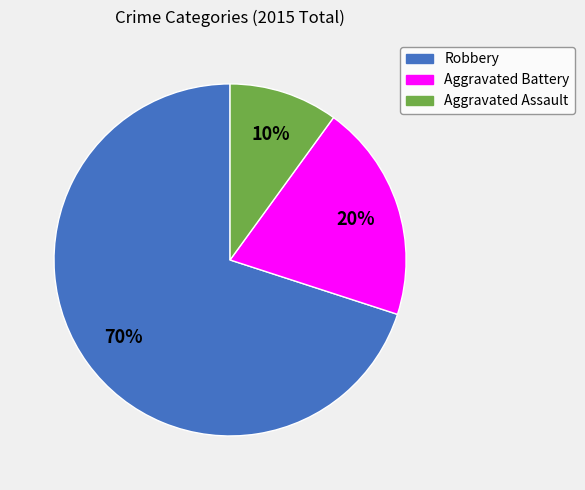

Is it true that Aggravated Battery is 20% of the pie?

True